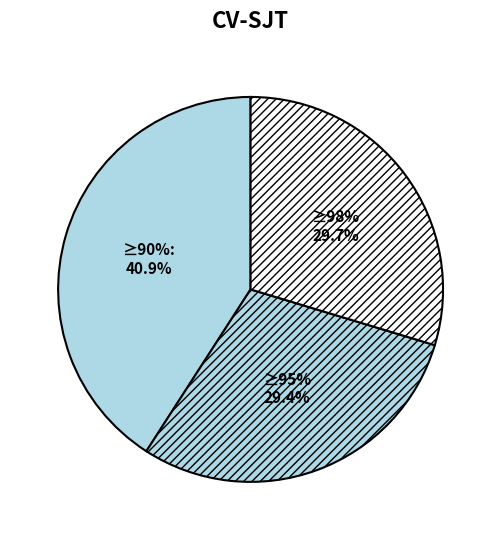

Is there any slice that represents more than half of the pie?

No